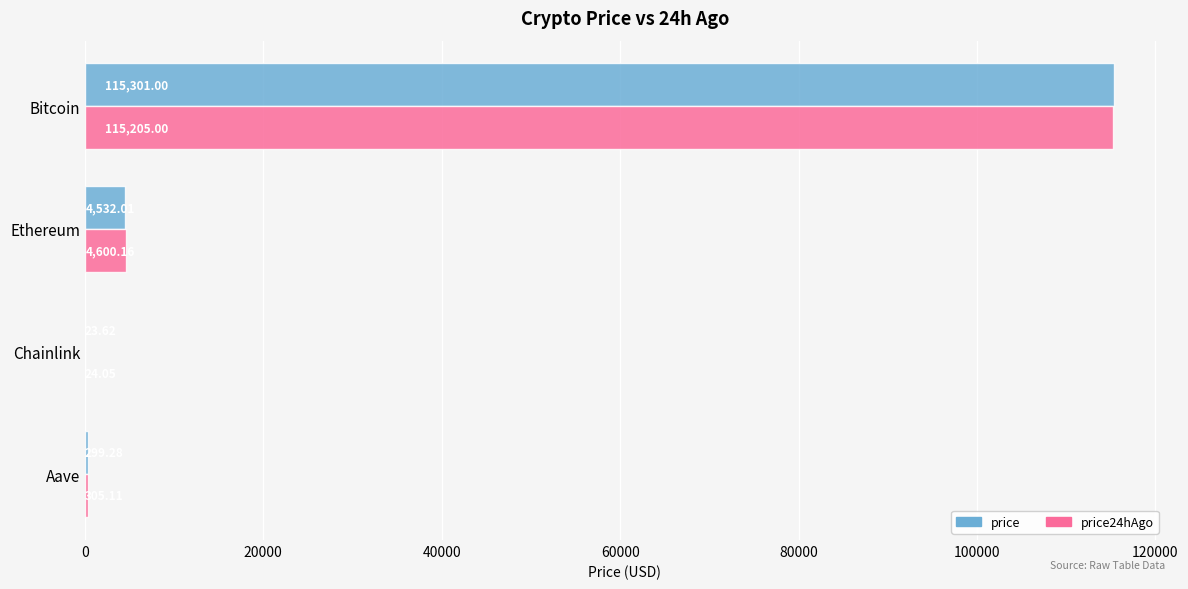

Which series changed the most between Bitcoin and Aave?

price